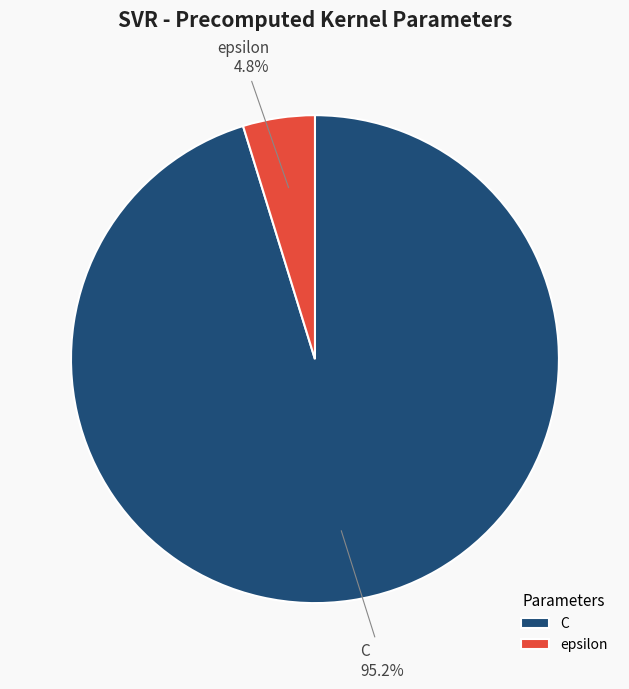

Which has a higher value, epsilon or C?

C